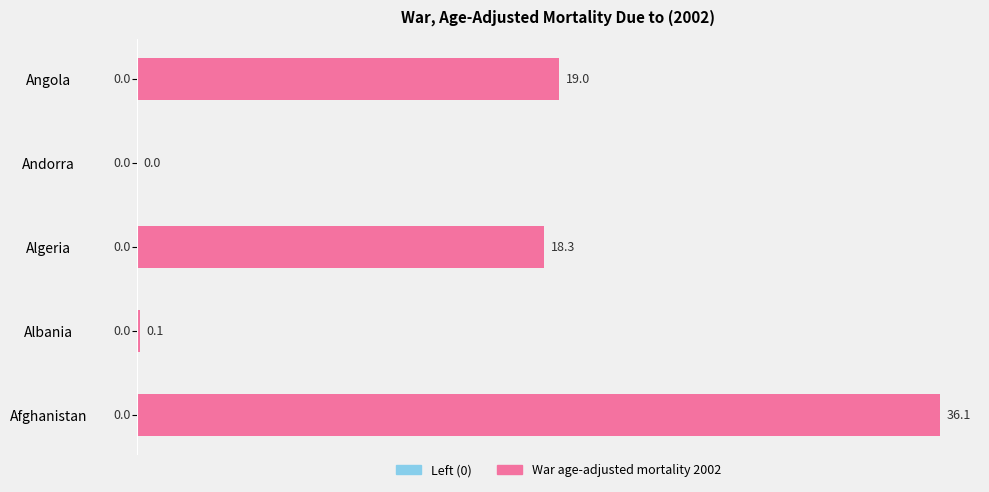

Is it true that the value at Andorra is -19.7?

False